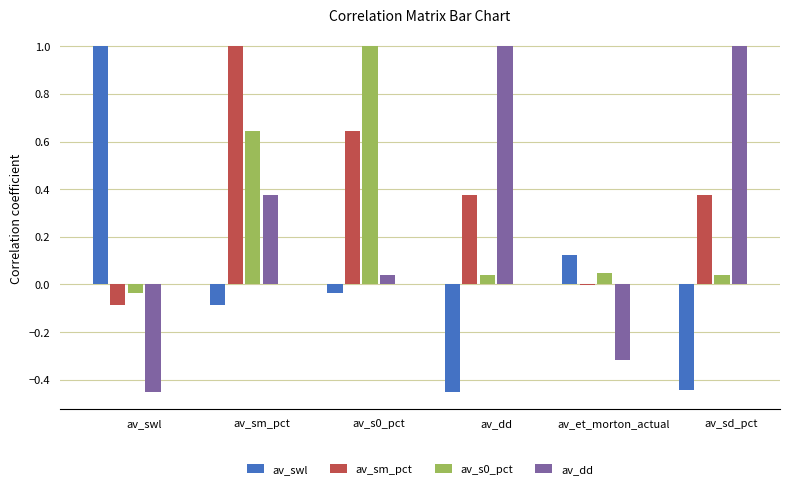

At which label is av_sm_pct closest to 0?

av_et_morton_actual